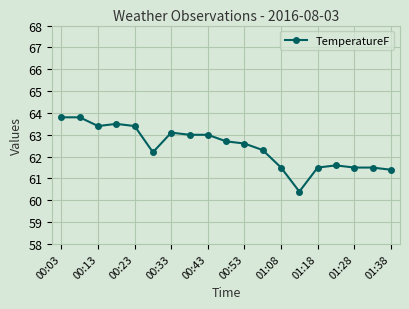

What is the value of the 7th point from the left?

63.1